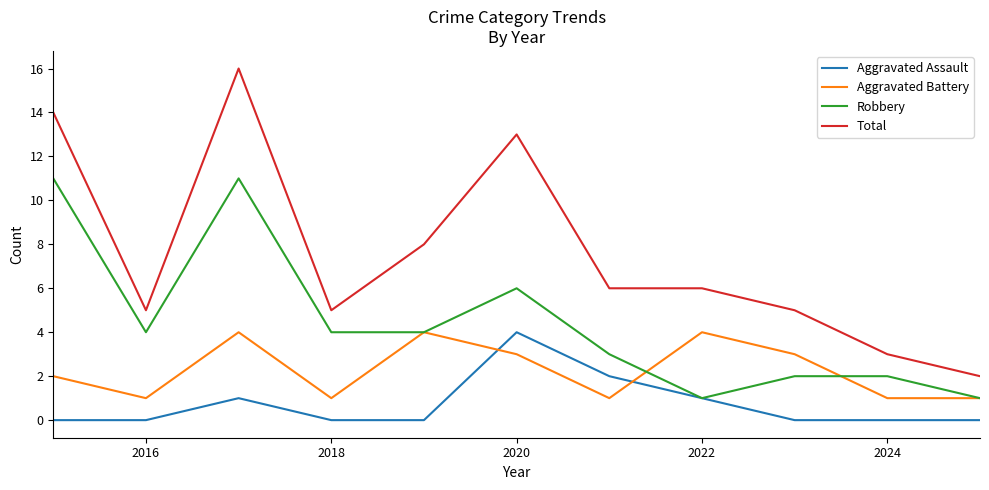

Rank the series by their average value, from highest to lowest.

Total, Robbery, Aggravated Battery, Aggravated Assault